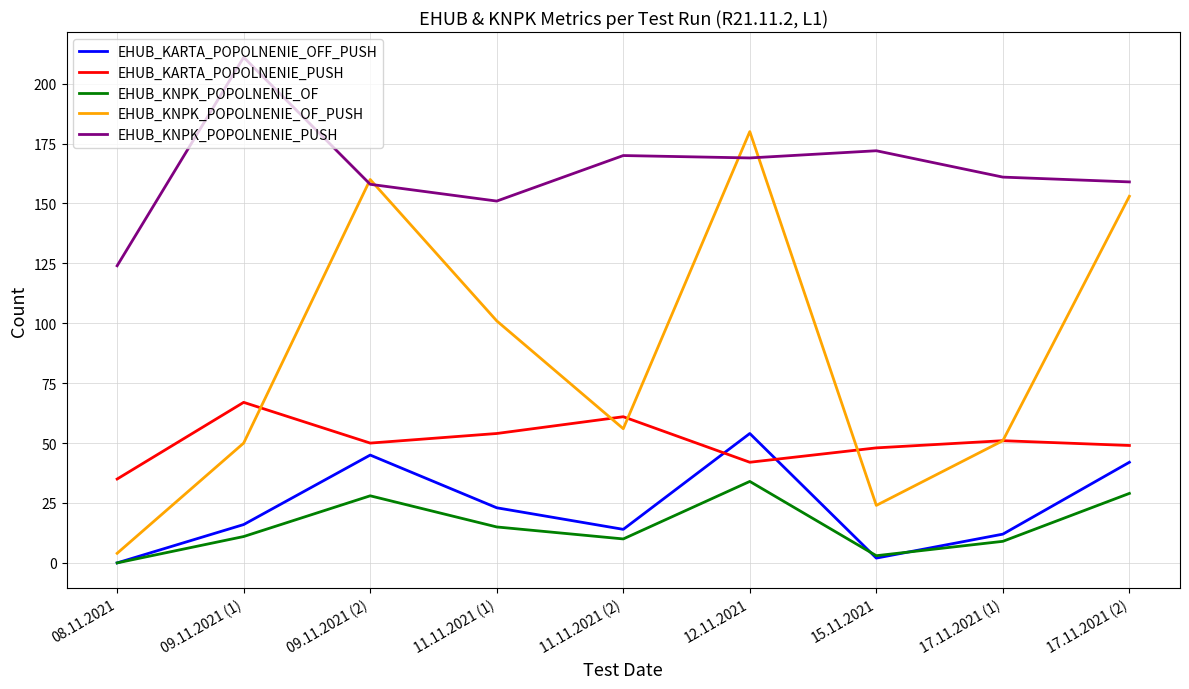

Which series has the largest total across all categories?

EHUB_KNPK_POPOLNENIE_PUSH